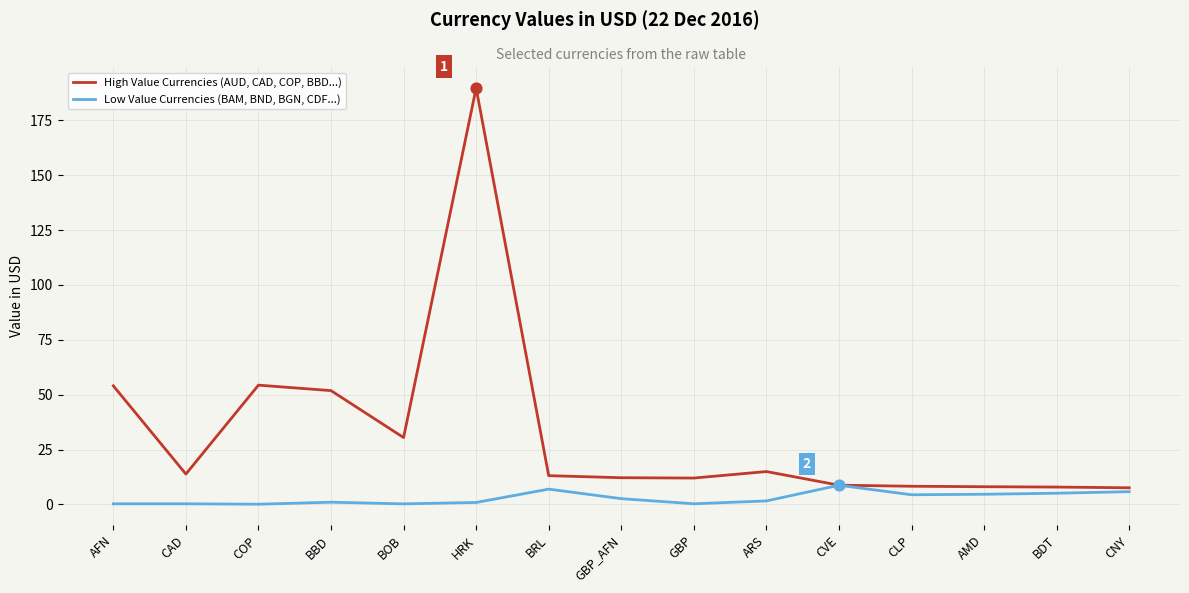

What is the spread (max minus min) of values at CLP?

3.9